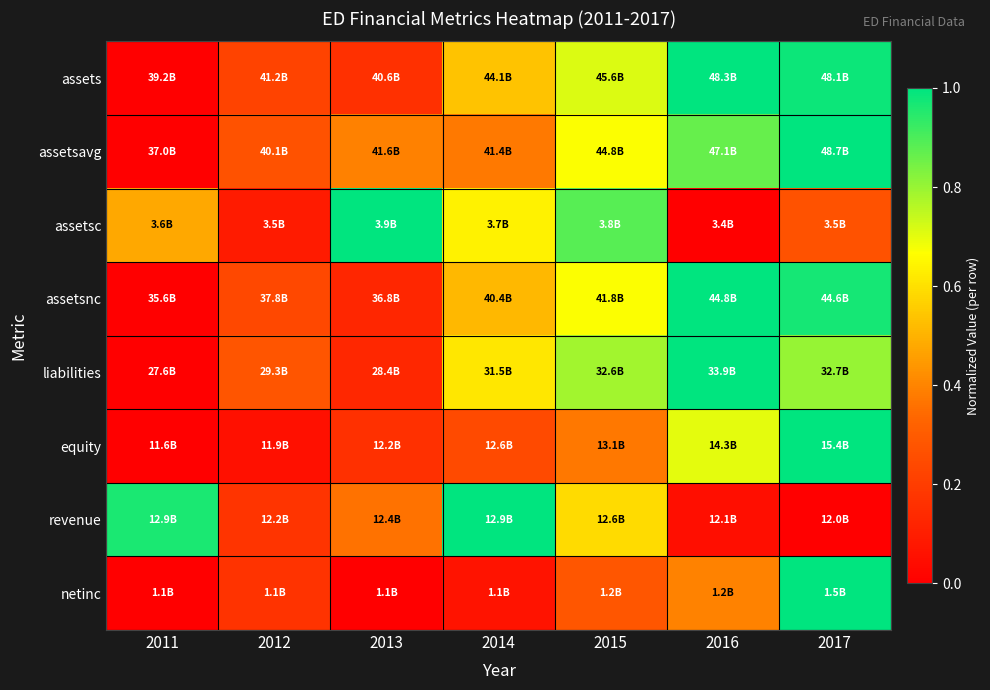

Which series has the largest total across all categories?

assets